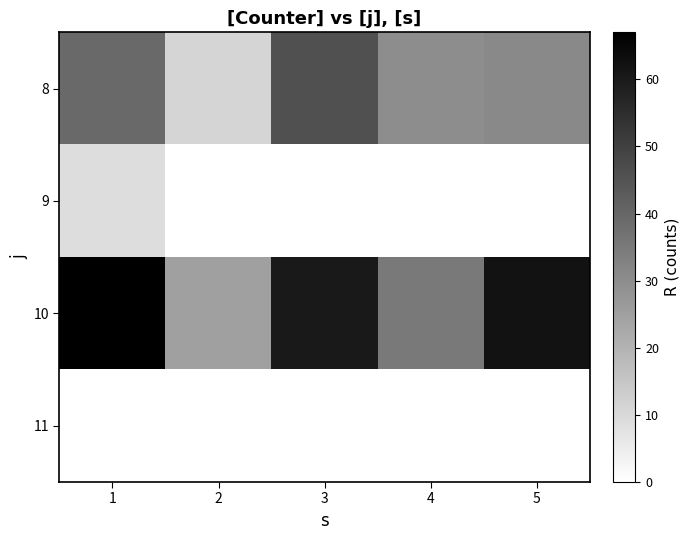

How many distinct data groups are displayed?

4